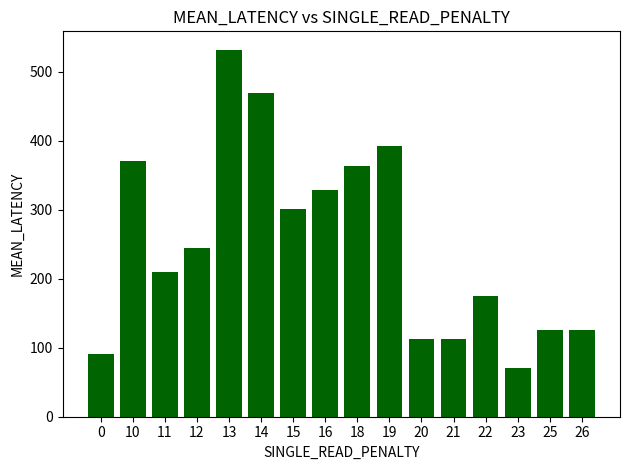

Reading left to right, transcribe all the data shown in this chart.

91	371	210	245	532	469	301	329	364	392	112	112	175	70	126	126